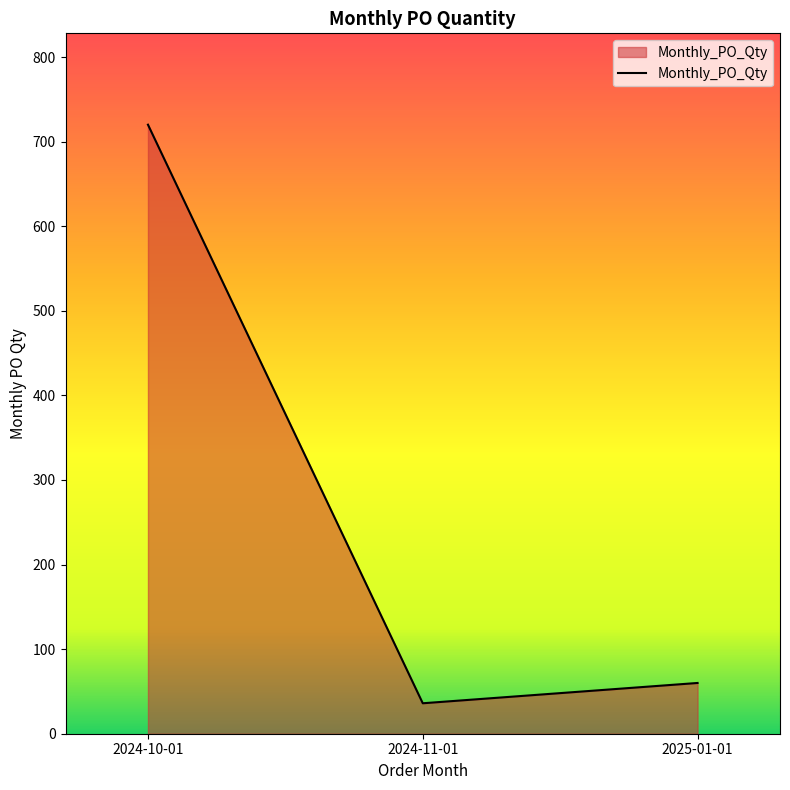

Reading left to right, what are all the values shown in this chart?

2024-10-01=720	2024-11-01=36	2025-01-01=60